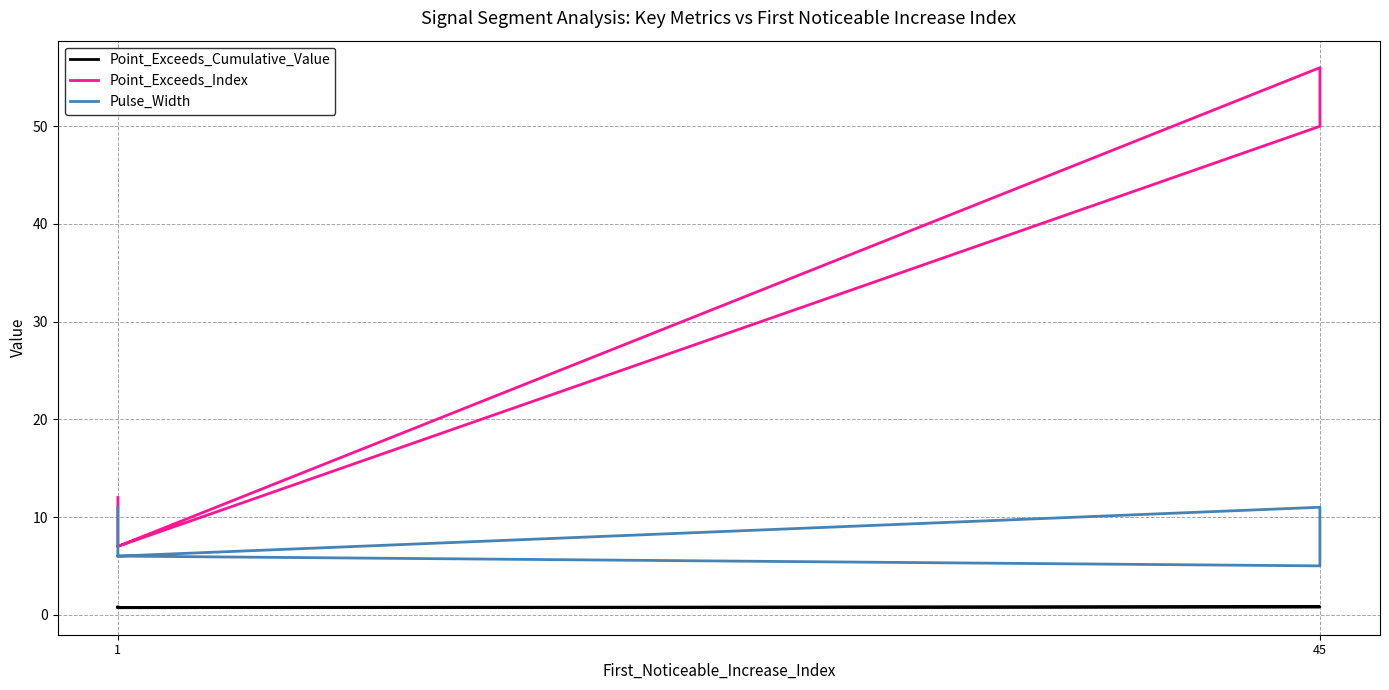

Where is the first local minimum for Point_Exceeds_Cumulative_Value?

1